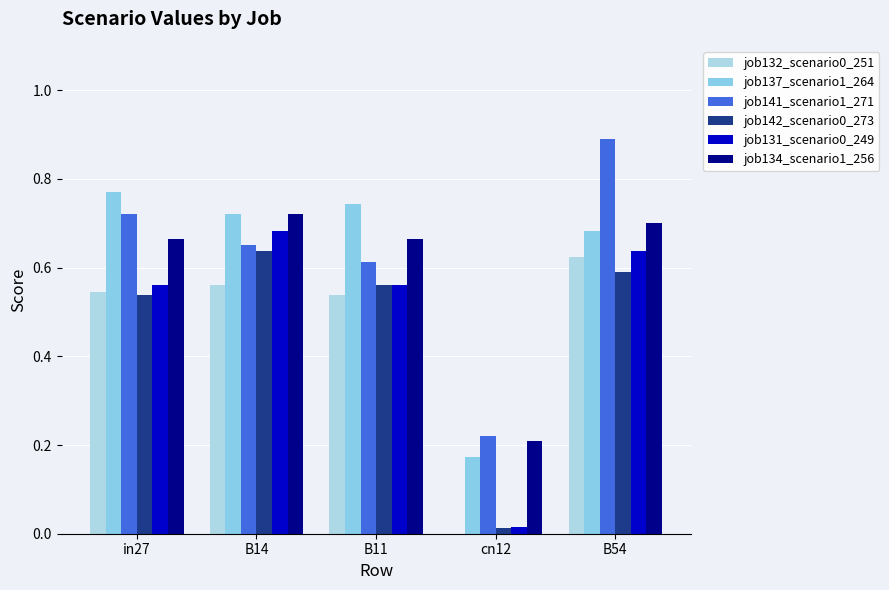

How many groups of bars are there?

5